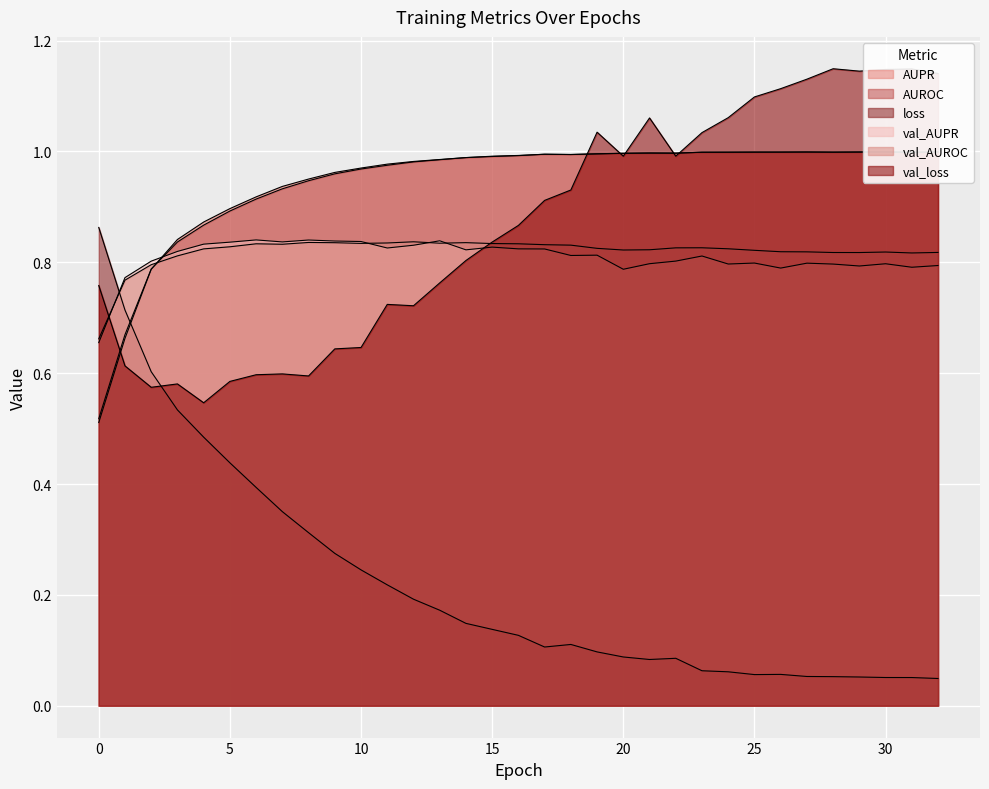

The val_loss series shows 1.0 at 2. True or false?

False